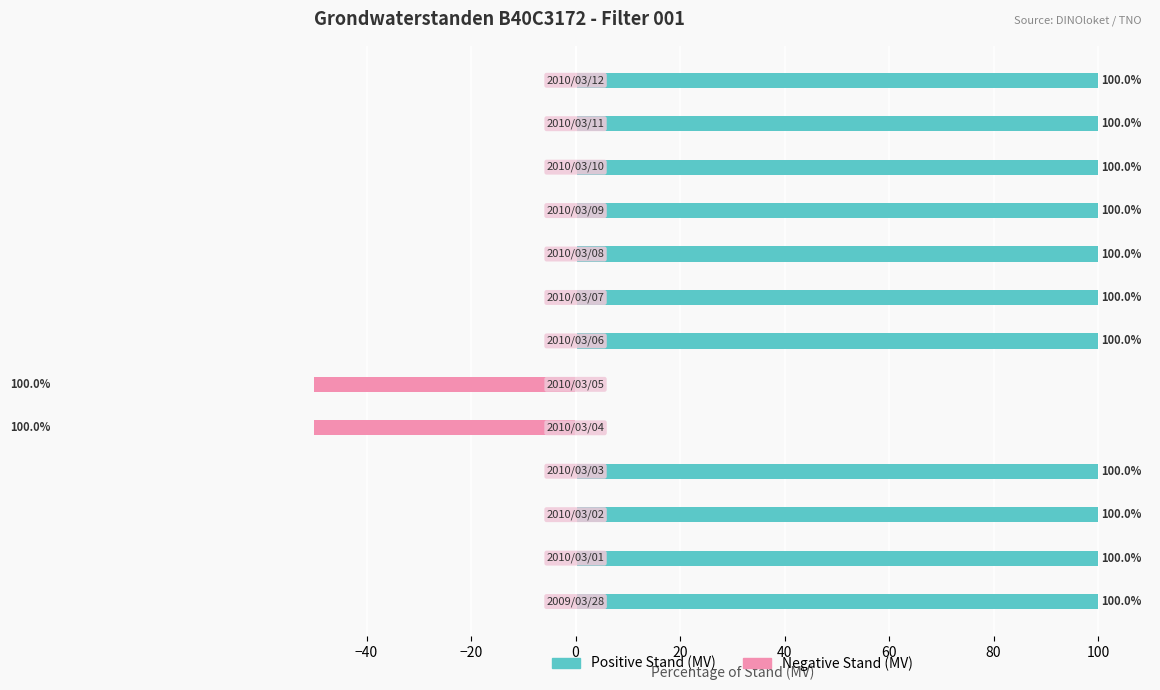

What are all the series names shown in the legend?

Positive Stand (MV), Negative Stand (MV)